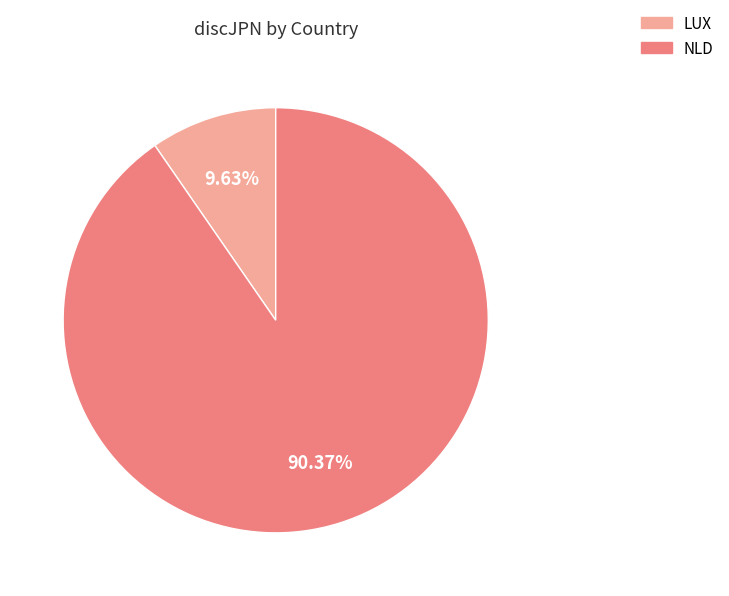

To the nearest percent, what is the difference between the largest and smallest slice percentages?

81%